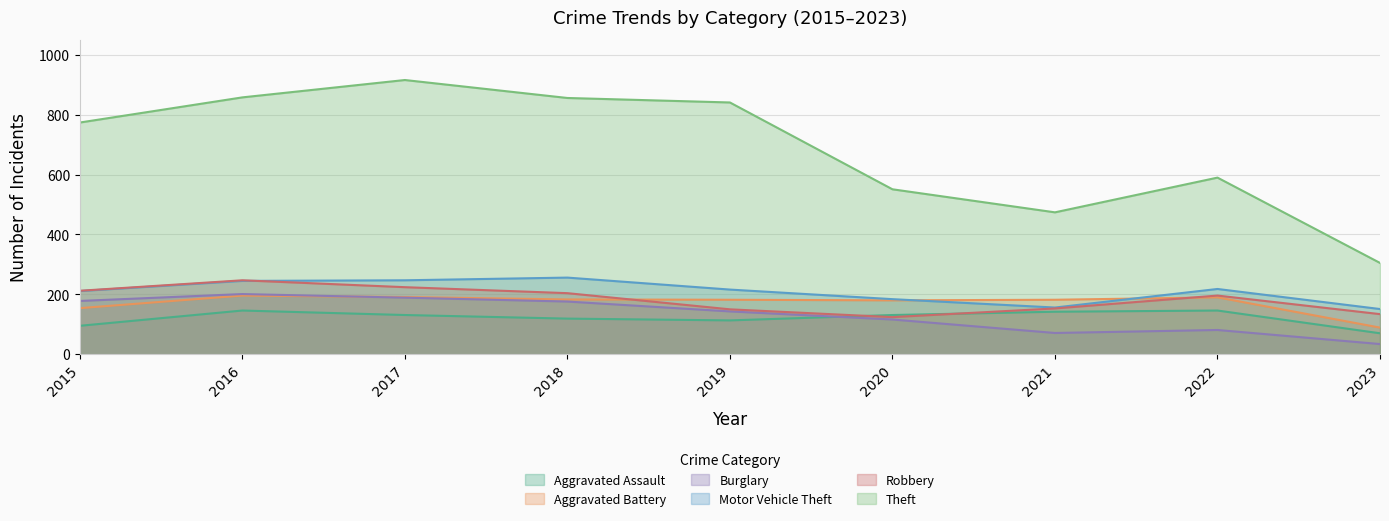

True or false: Theft and Aggravated Battery cross at least once.

False